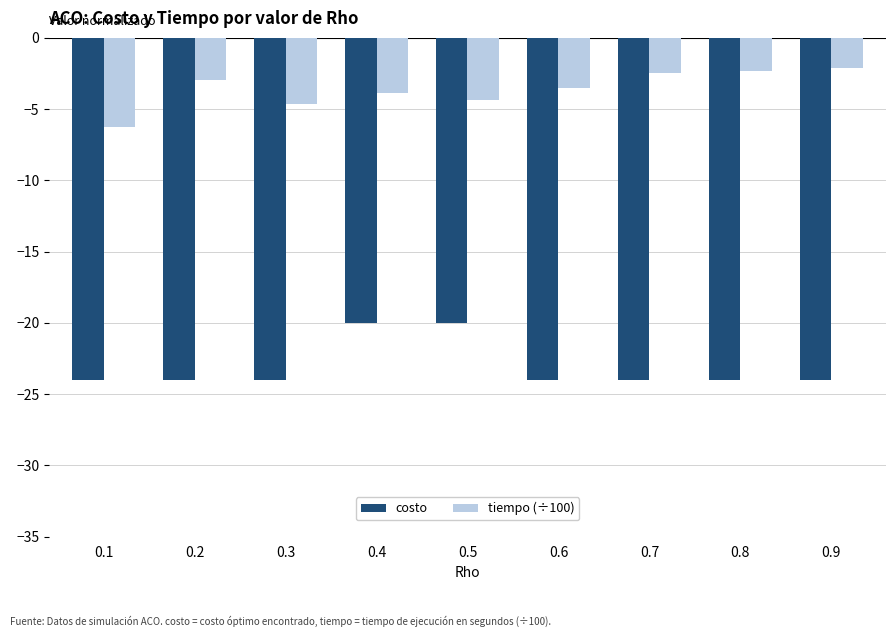

What is the value of the tiempo (÷100) bar at the 2nd from the left?

-2.9